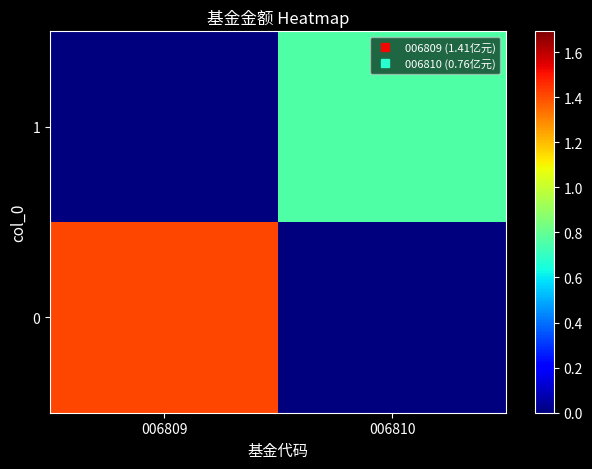

Reading left to right, extract all data points from this chart.

0: 006809=1.4	006810=0.0
1: 006809=0.0	006810=0.8